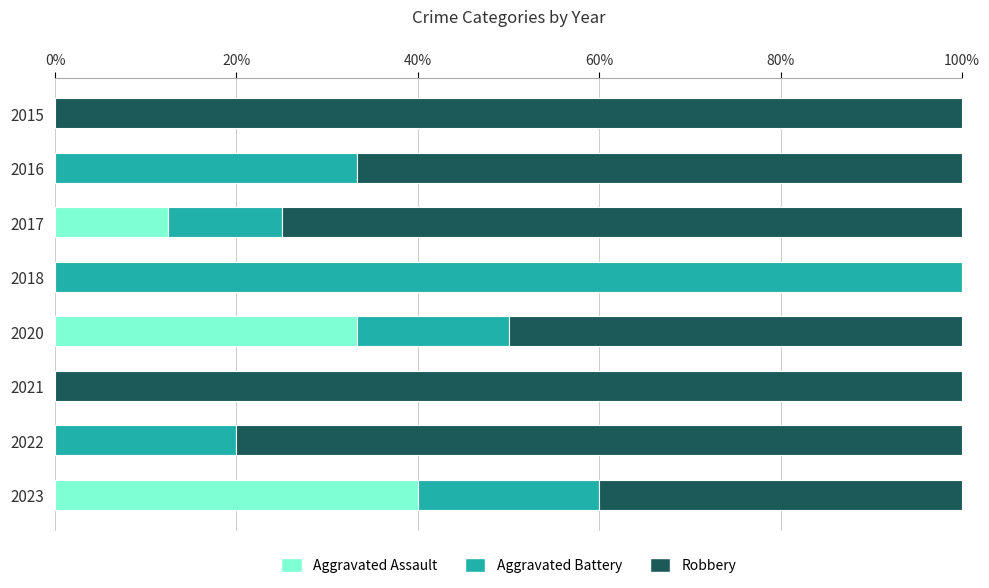

What is the maximum value for Aggravated Assault?

40.0